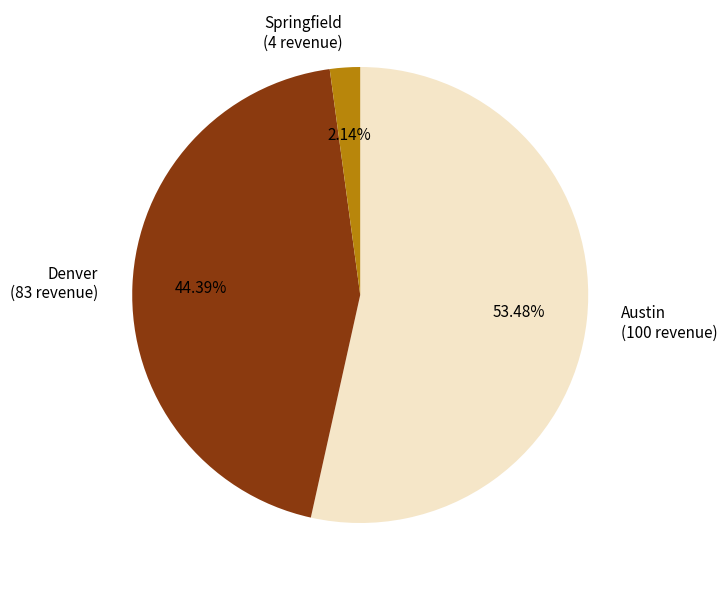

What is the smallest slice in the pie chart?

Springfield